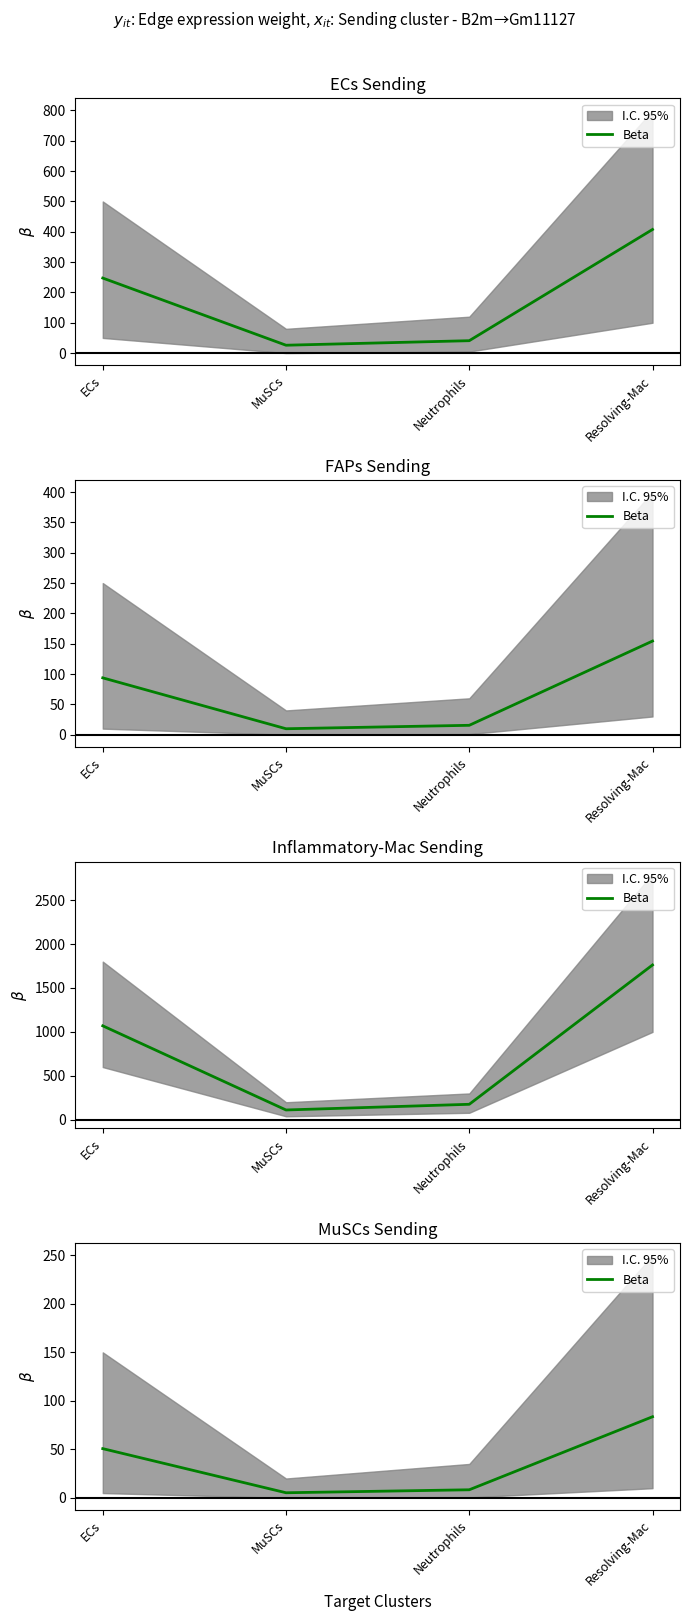

Rank the categories by value from lowest to highest.

MuSCs, Neutrophils, ECs, Resolving-Mac